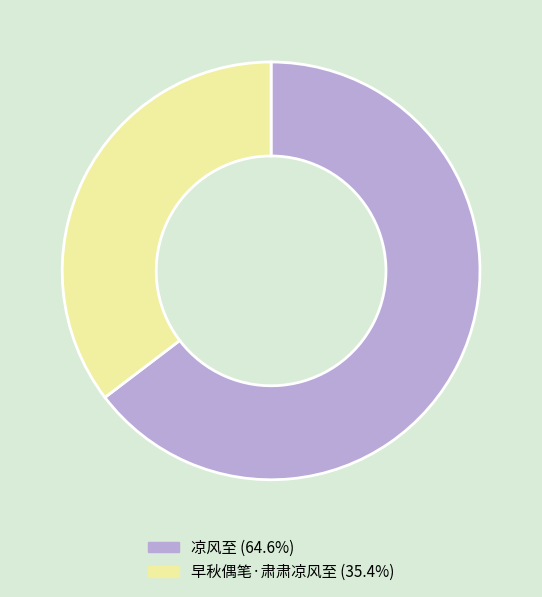

Do 早秋偶笔·肃肃凉风至 (35.4%) and 凉风至 (64.6%) together represent more than half of the pie?

Yes